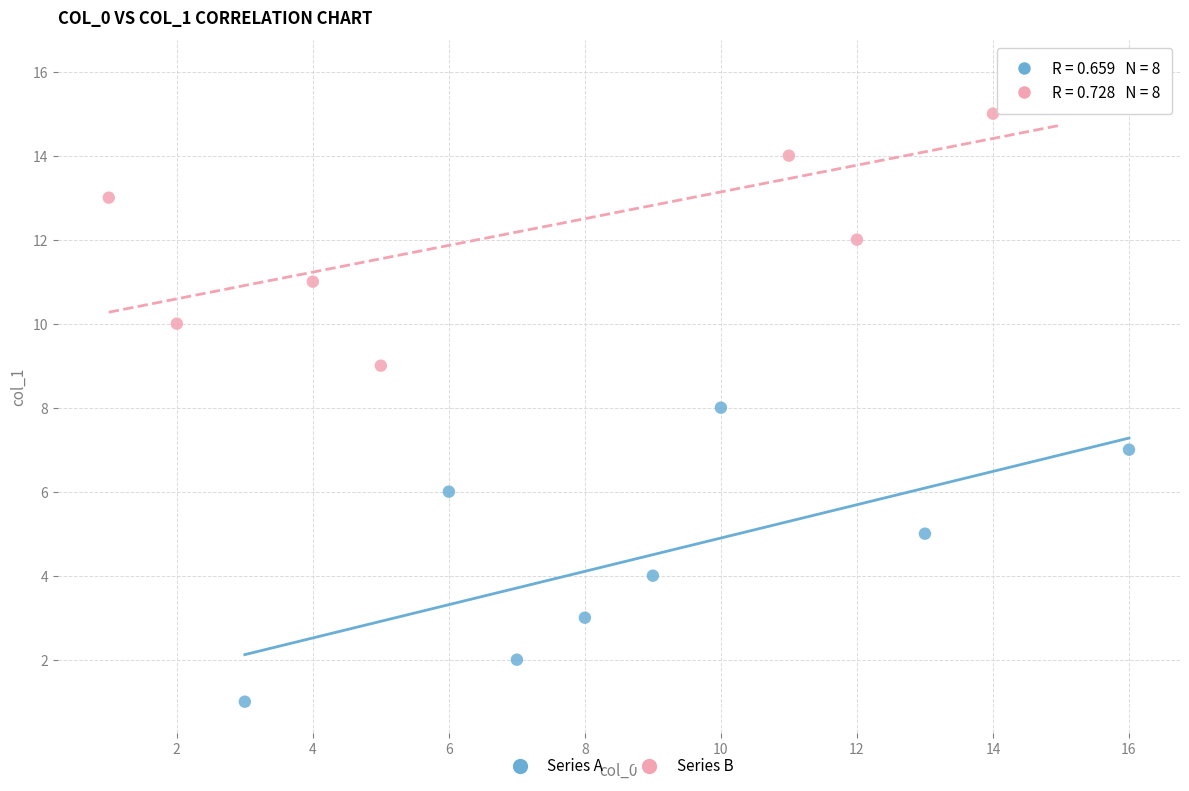

What are all the series names shown in the legend?

Series A, Series B